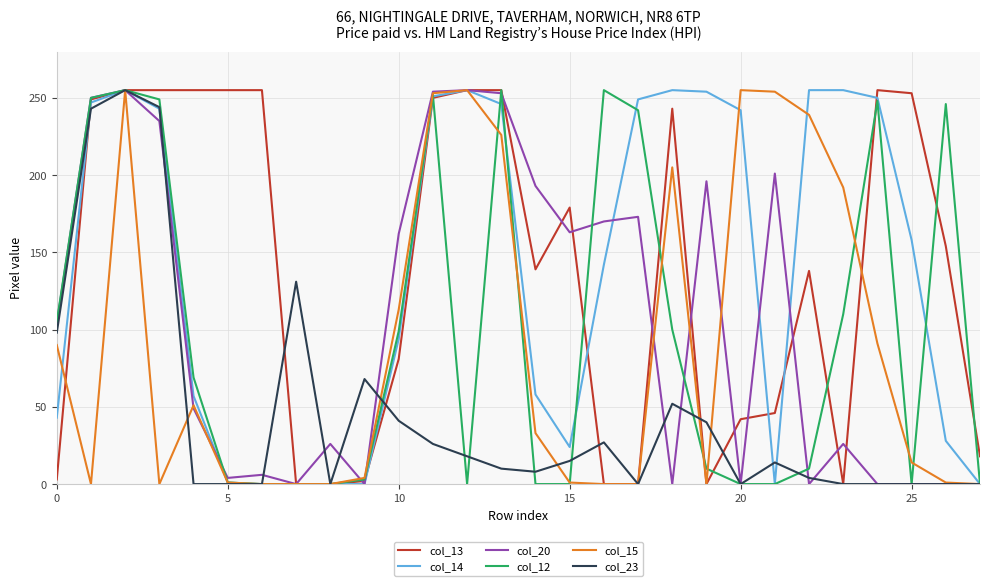

What is the greatest value displayed?

255